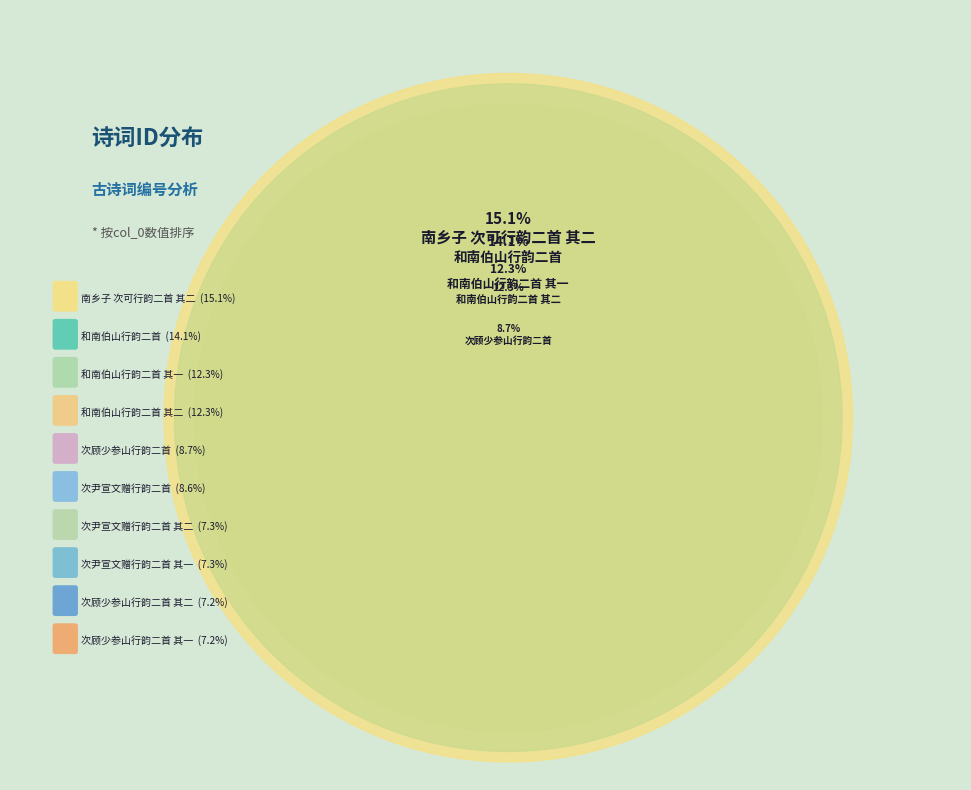

How many slices are in this pie chart?

10